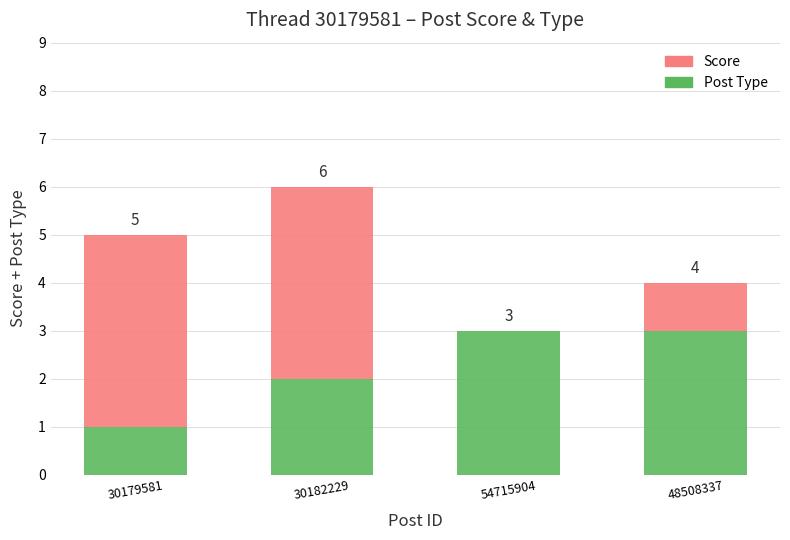

At which category is the sum across all series the highest?

30182229